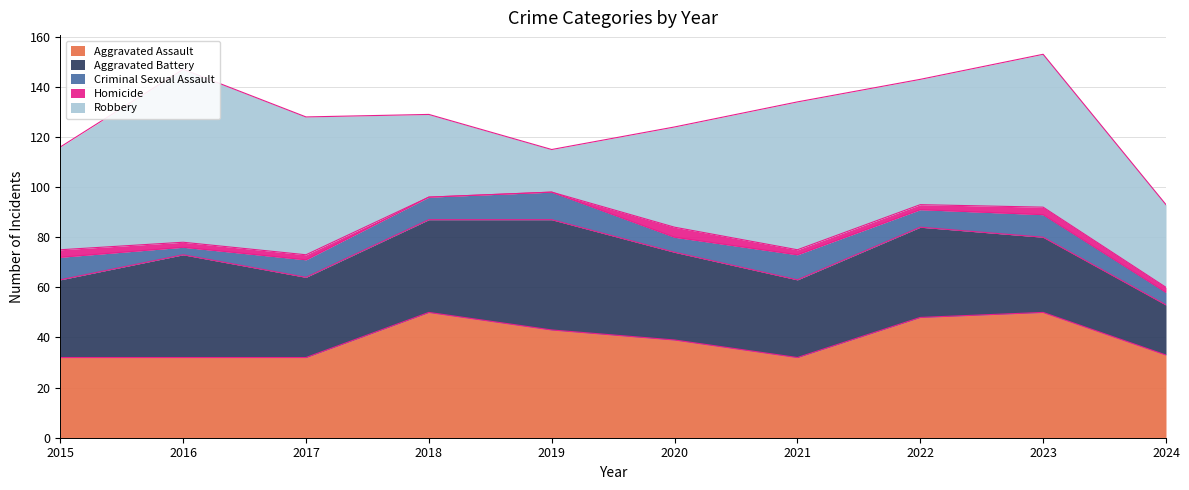

What is the difference between the Homicide values at 2018 and 2022?

2